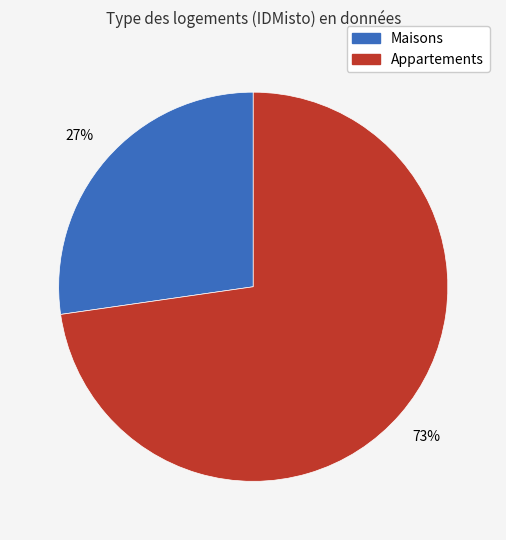

Does any single category account for the majority?

Yes